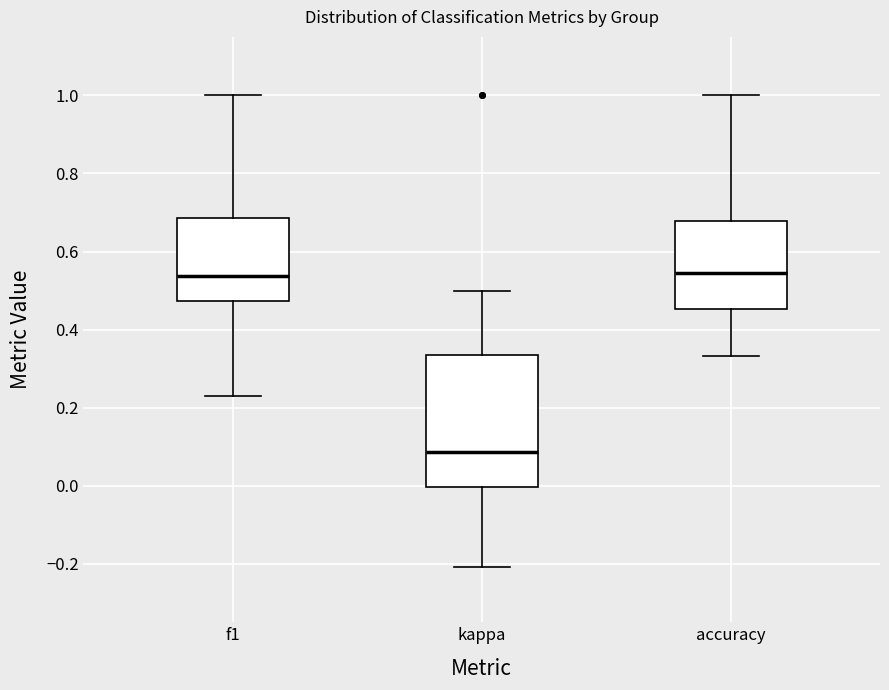

Reading left to right, read every box against the y-axis: the position of its median line, the range the box covers, and the ends of its whiskers. The values are not printed on the chart, so give them approximately, as read against the axis.

f1: median 0.54, box 0.48 to 0.68, whiskers 0.22 to 1.00
kappa: median 0.08, box 0.00 to 0.34, whiskers -0.20 to 0.50
accuracy: median 0.54, box 0.46 to 0.68, whiskers 0.34 to 1.00